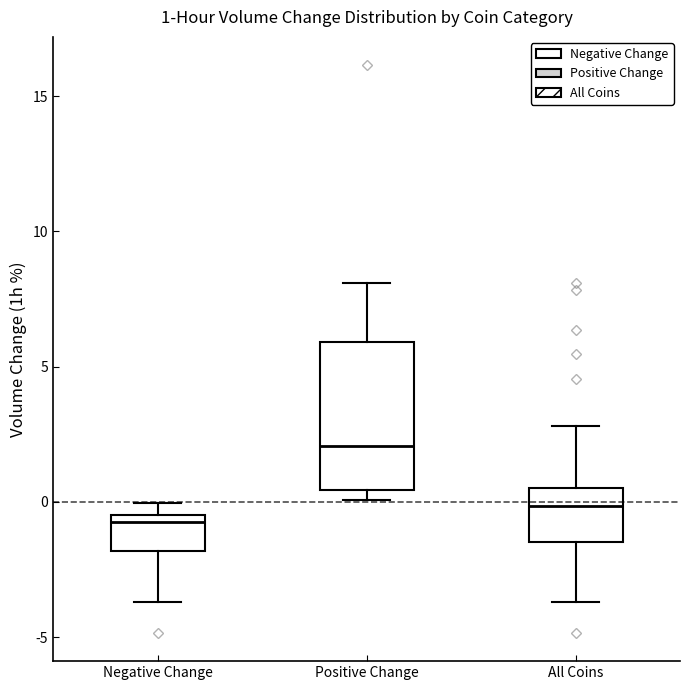

Which box has the highest median line?

Positive Change